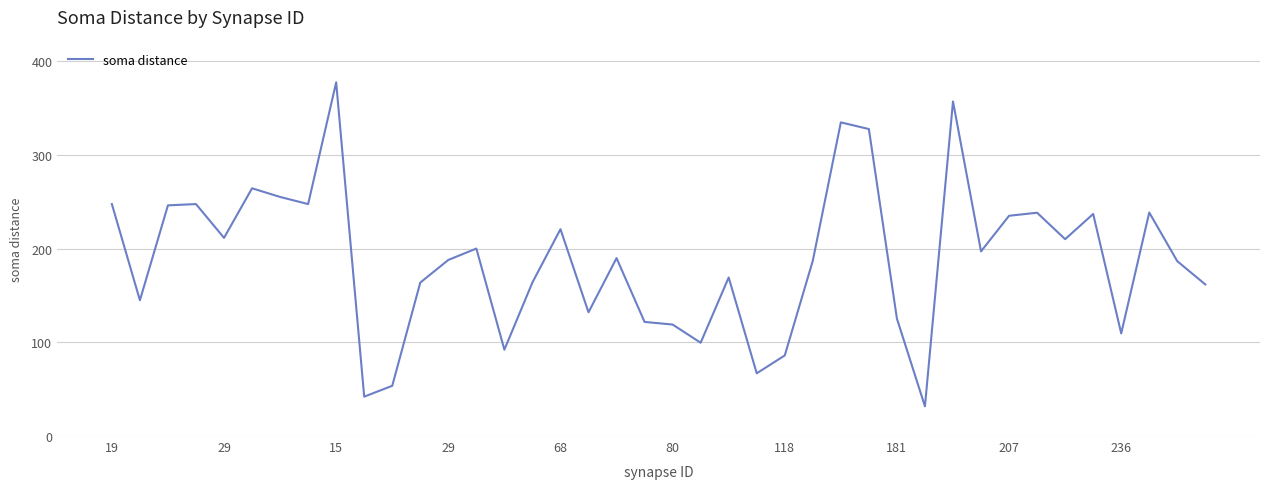

How many series are shown in this chart?

1